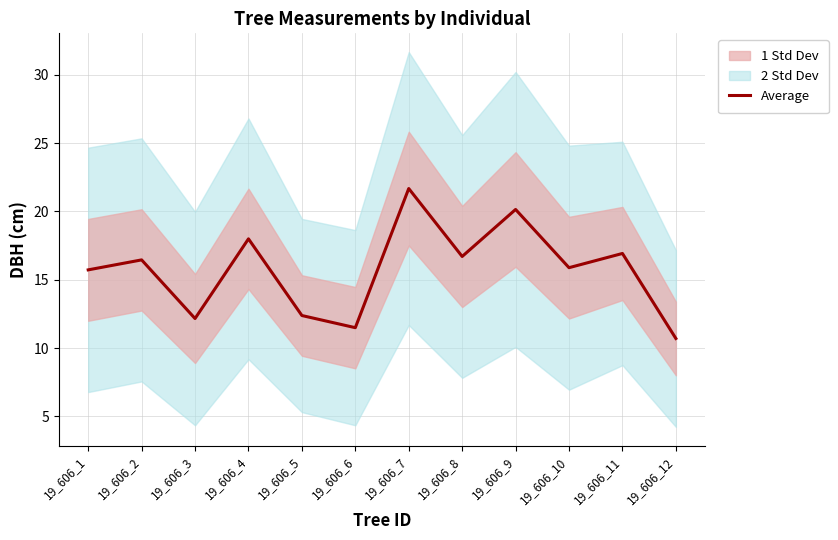

Which has a higher value, 19_606_2 or 19_606_10?

19_606_2